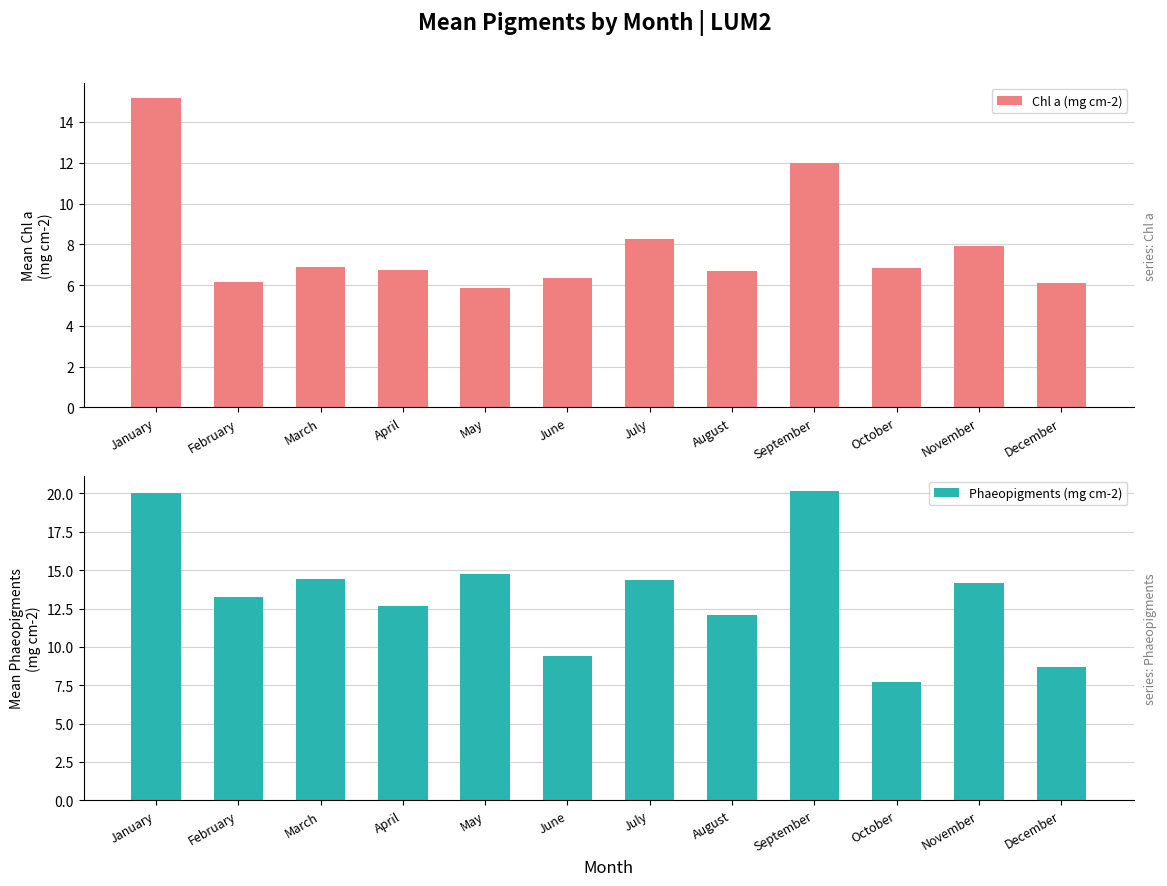

At which label is Chl a (mg cm-2) closest to 10?

July